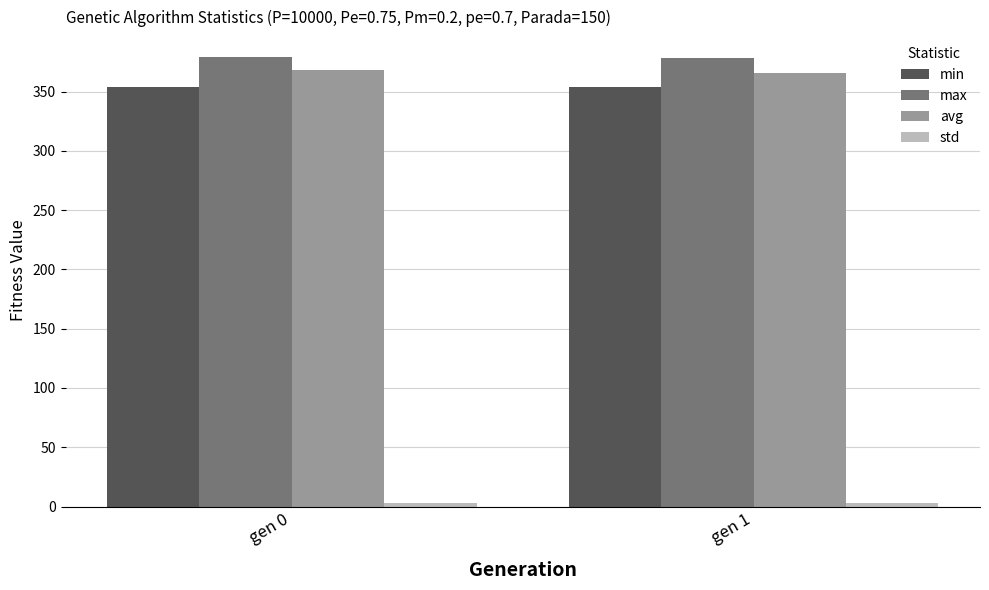

Is the value of avg at gen 0 greater than the value of min at gen 0?

Yes